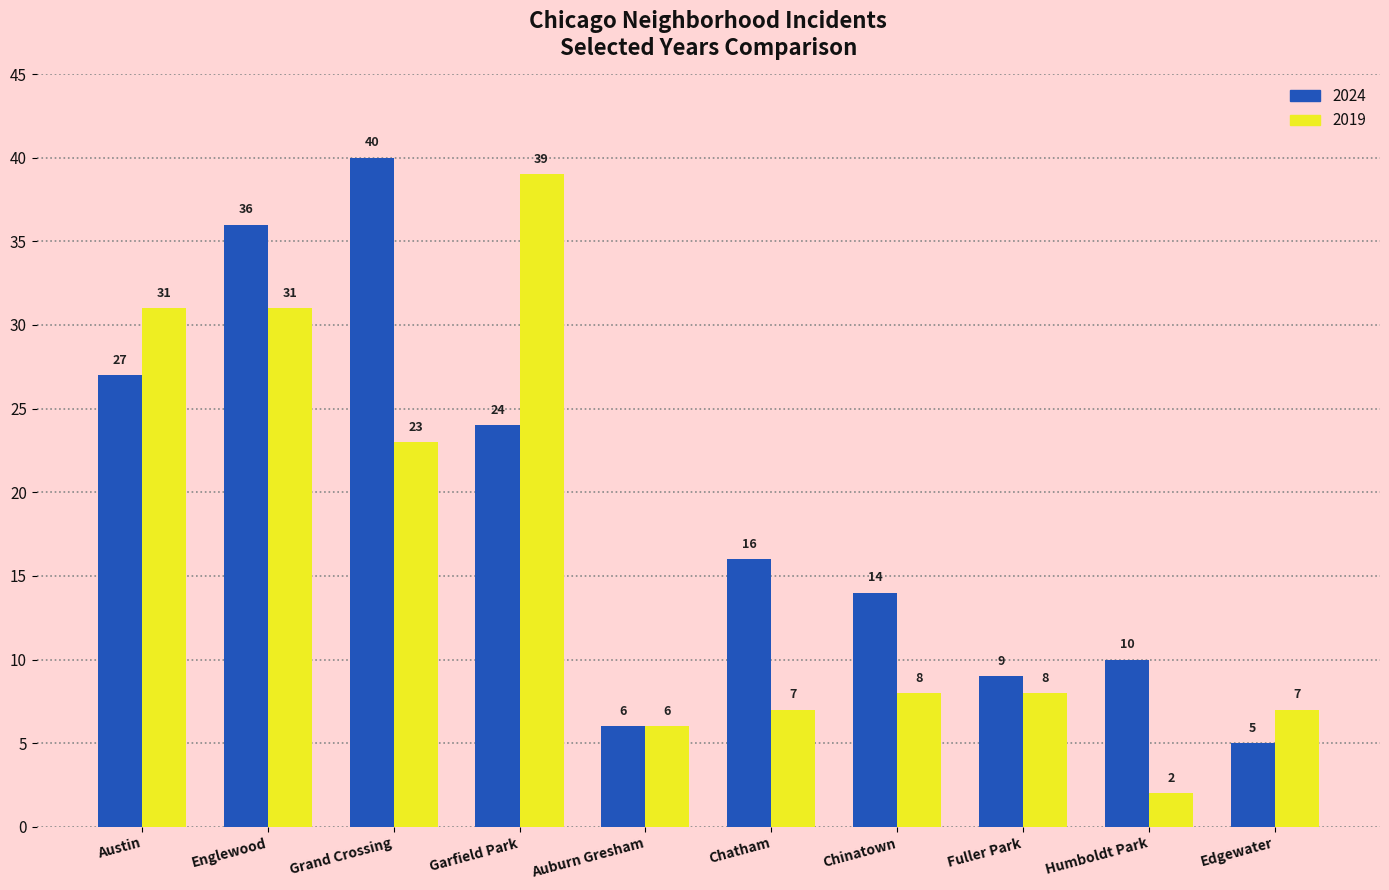

Read the 2024 value at Chatham.

16